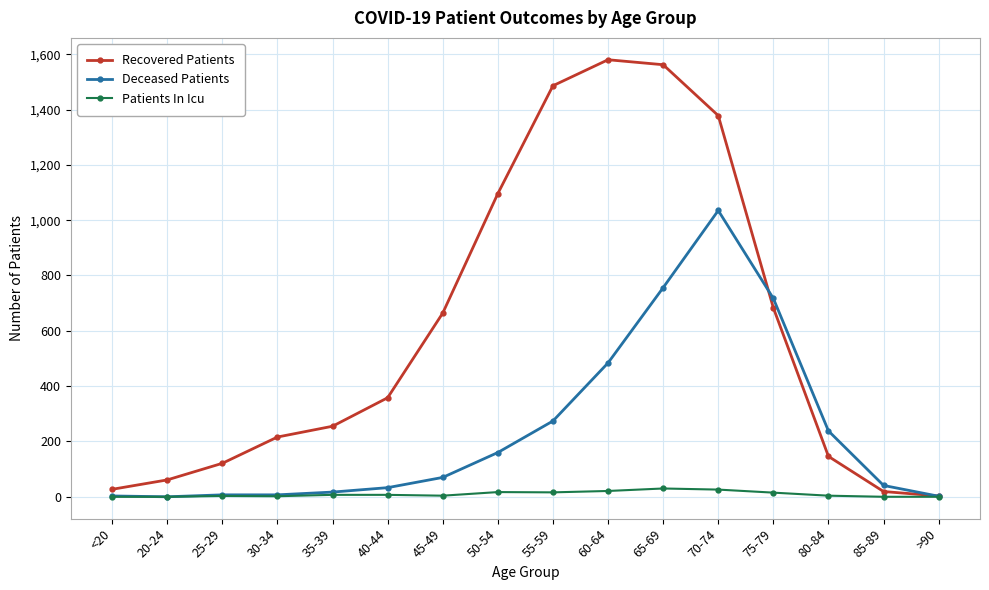

How many interior local peaks does the Recovered Patients series have?

1